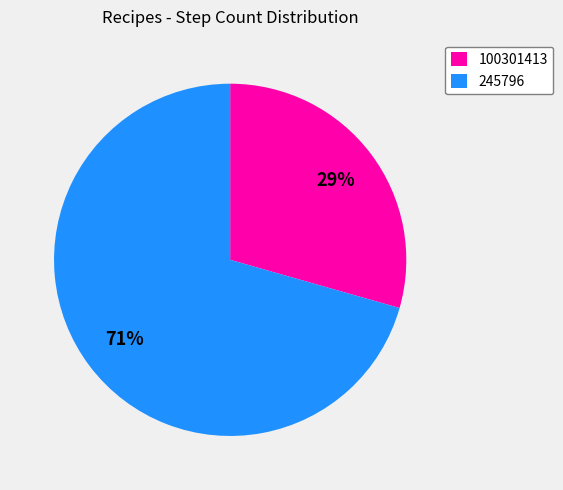

Between 100301413 and 245796, which is larger?

245796